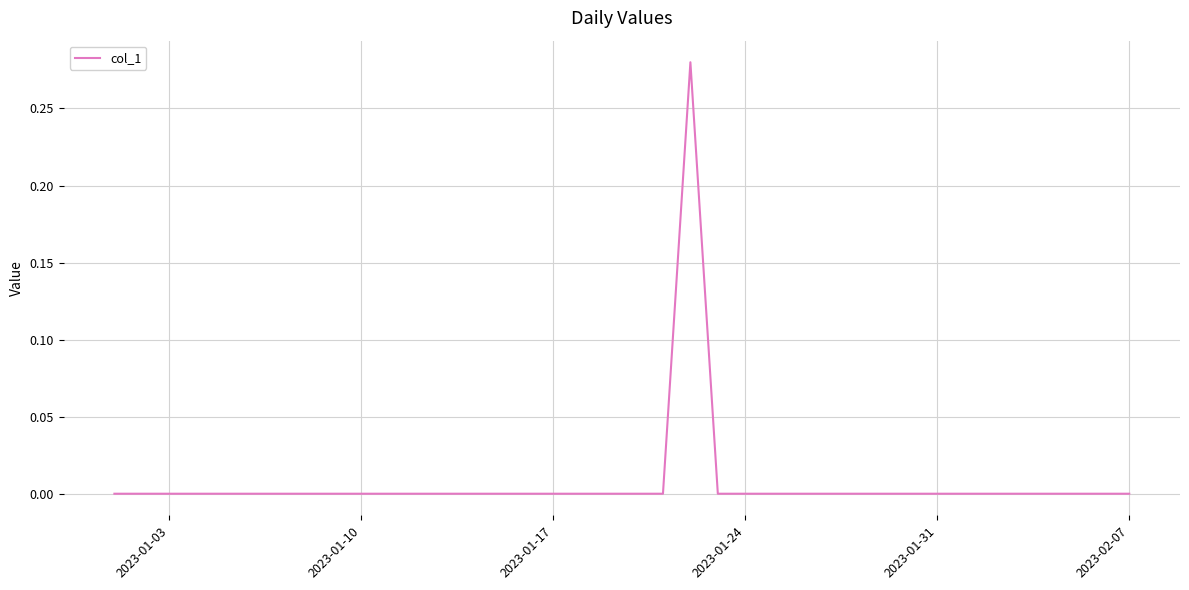

What is the difference between the maximum and second lowest values?

0.3